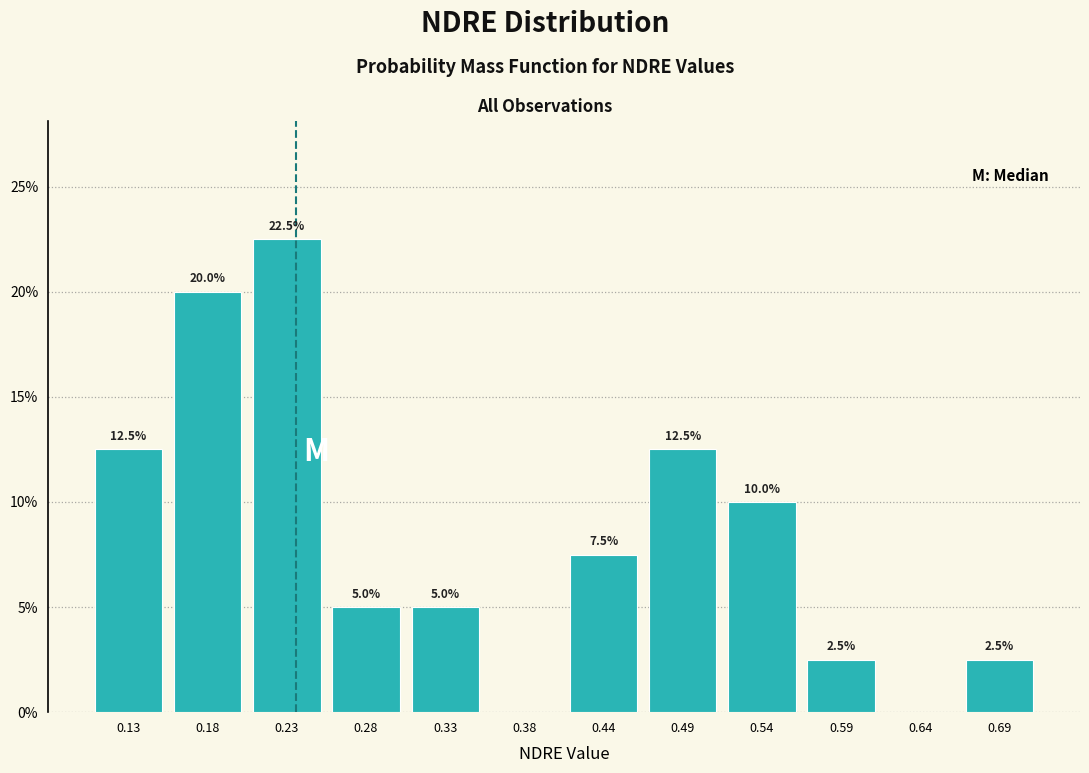

Over which range of the x-axis is the bar tallest?

0.20 to 0.26